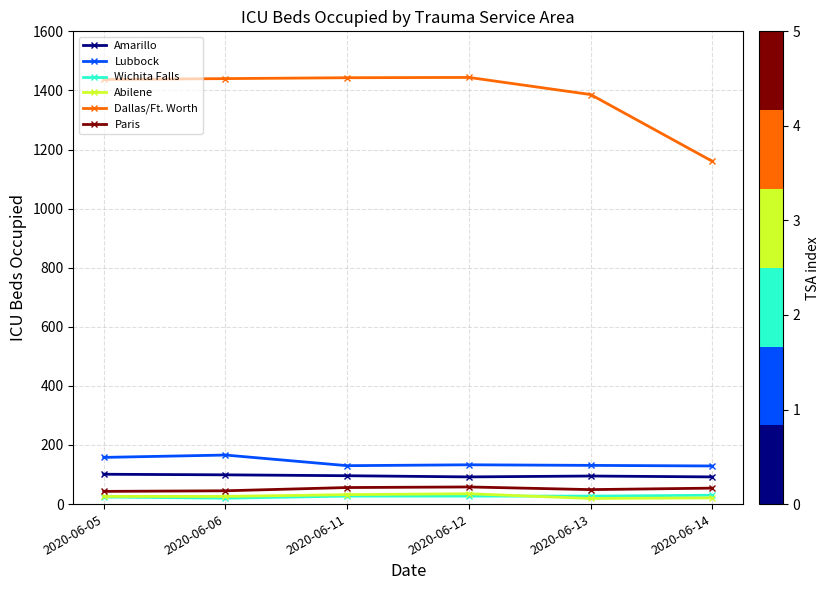

True or false: Abilene and Dallas/Ft. Worth cross at least once.

False